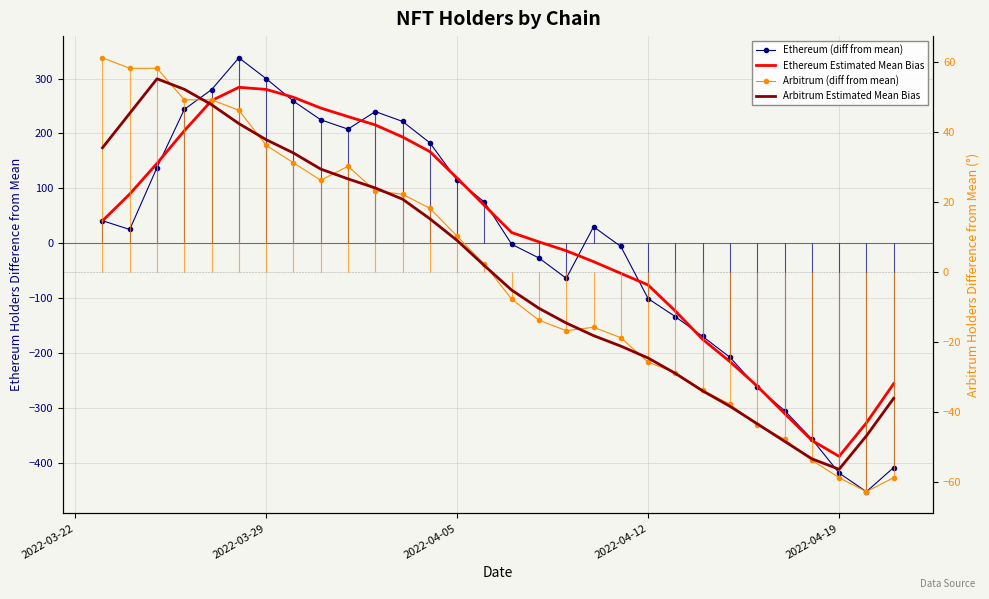

What is the difference between the second highest and second lowest values in the Ethereum (diff from mean) series?

719.0